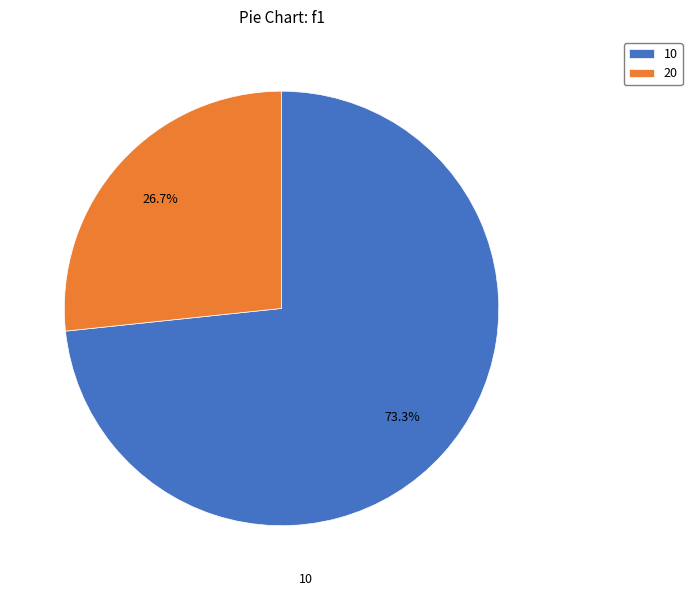

How many segments does this pie chart have?

2